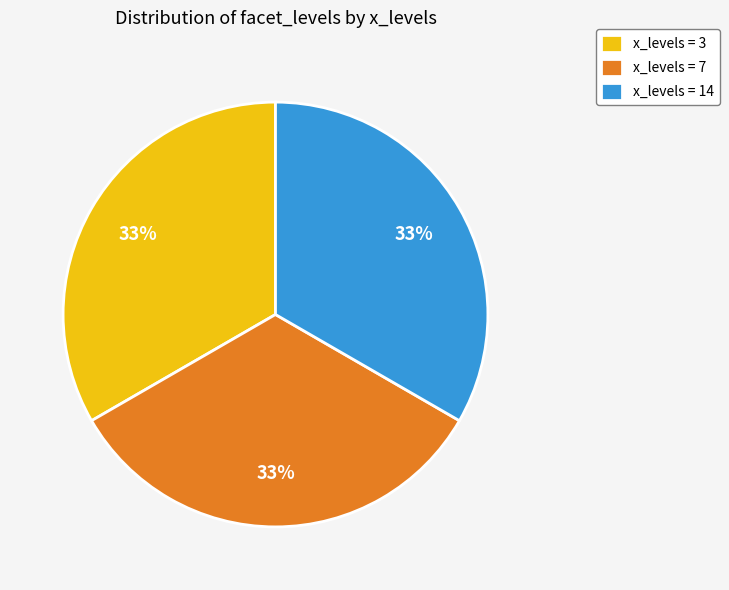

True or false: x_levels = 3 accounts for 24% of the total.

False